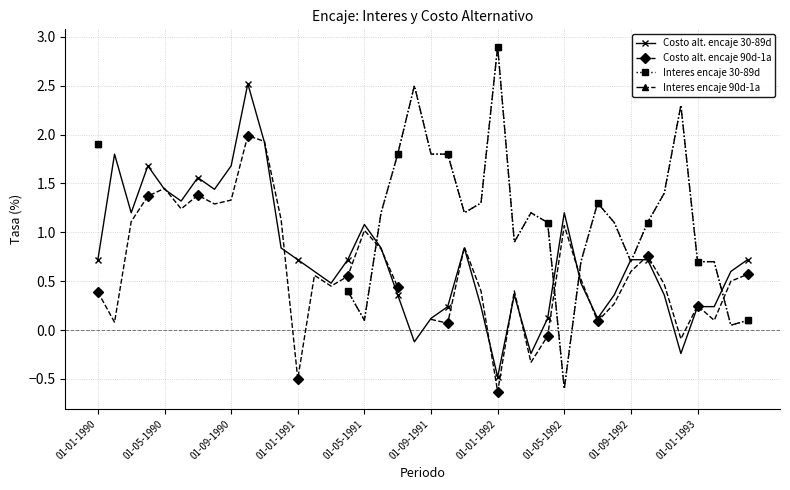

The Interes encaje 90d-1a series shows 0.7 at 22. True or false?

False